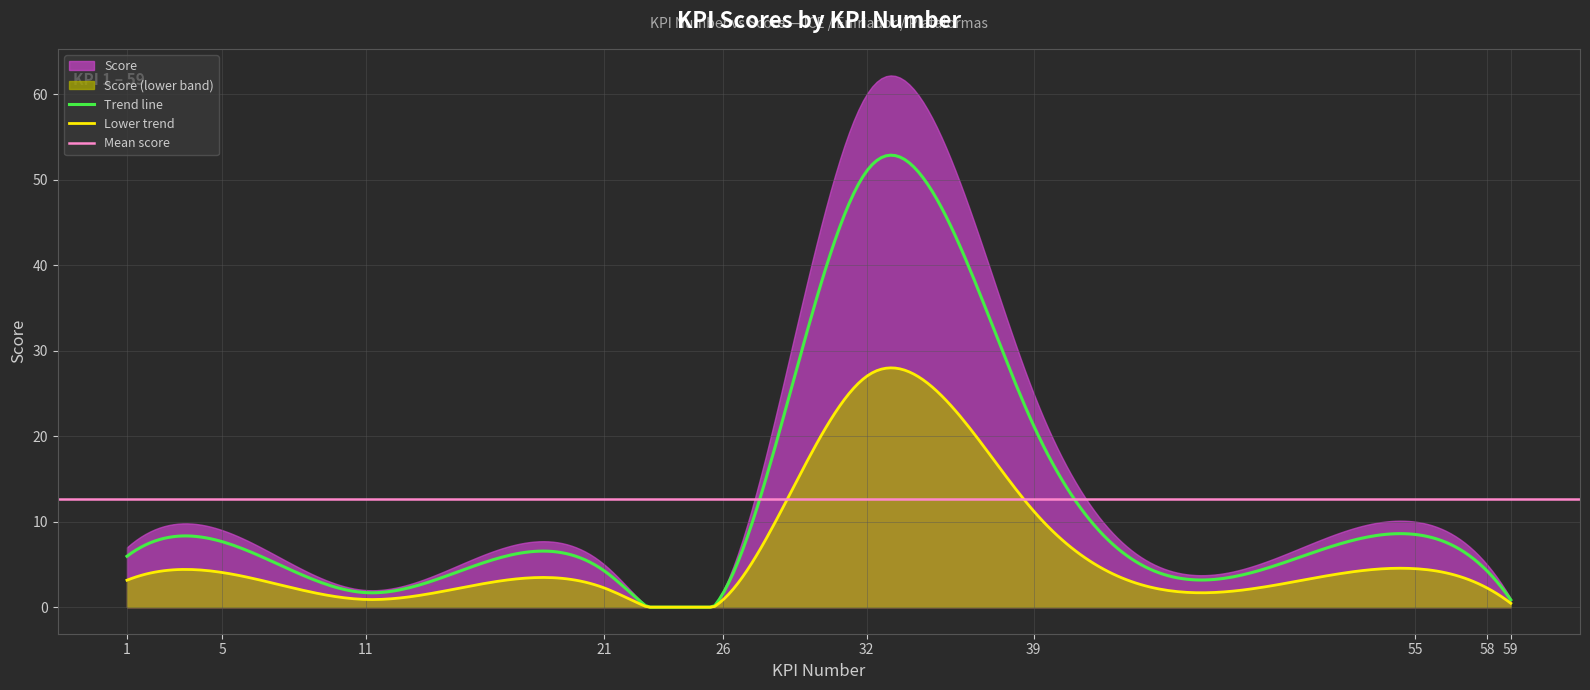

What is the difference between the second highest and second lowest values?

23